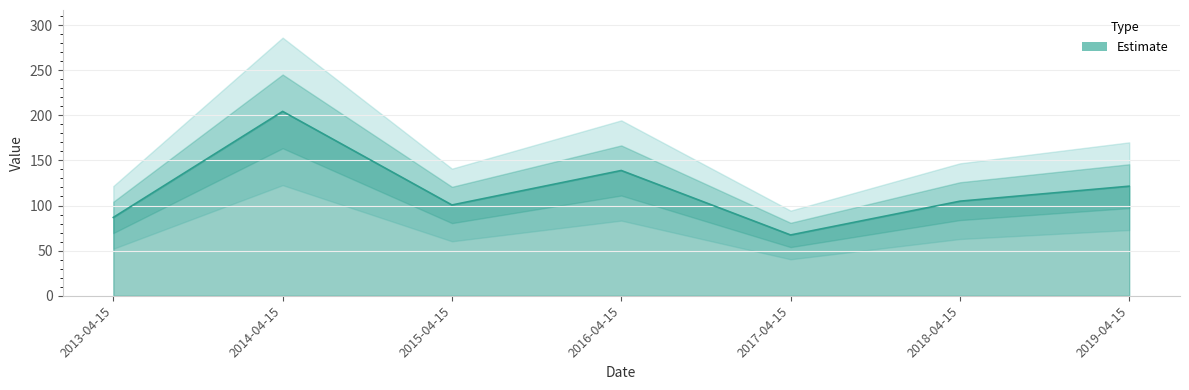

Which category has the highest value across all series?

2014-04-15